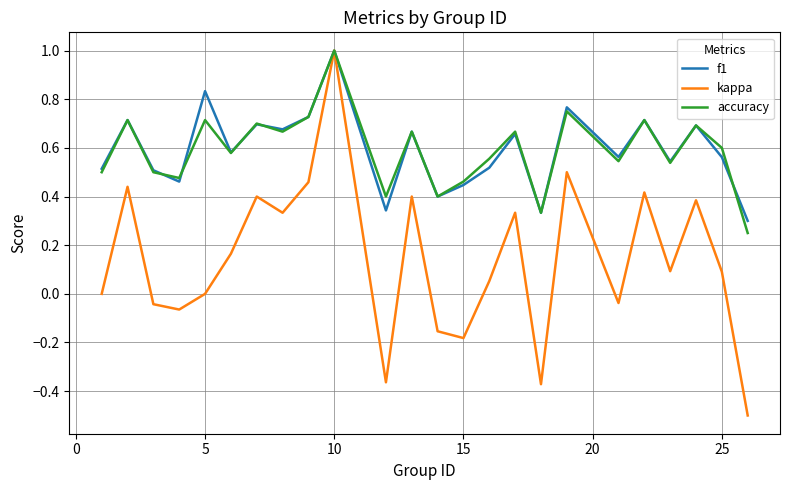

Which series has the largest range (max minus min)?

kappa